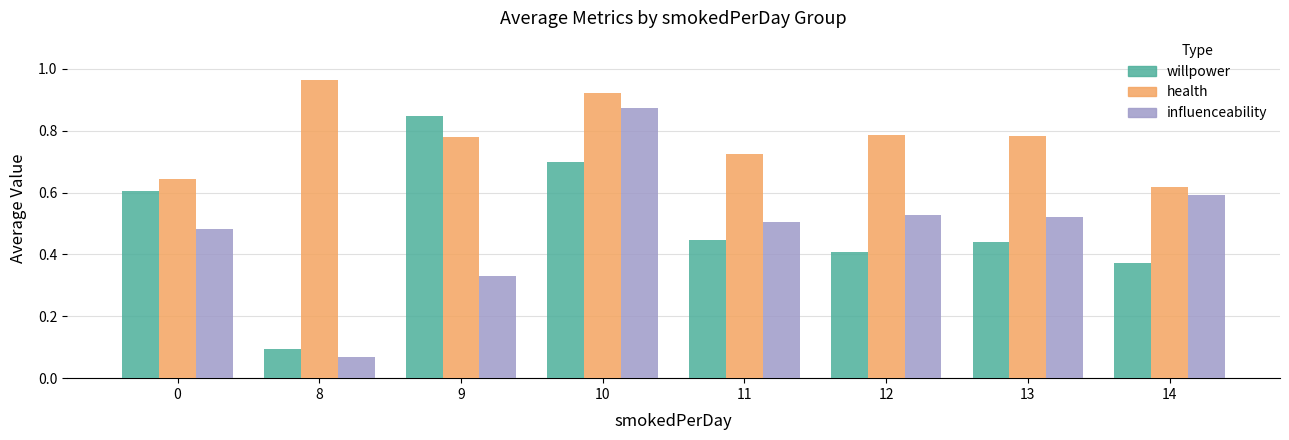

How many health values are between 0 and 1?

8